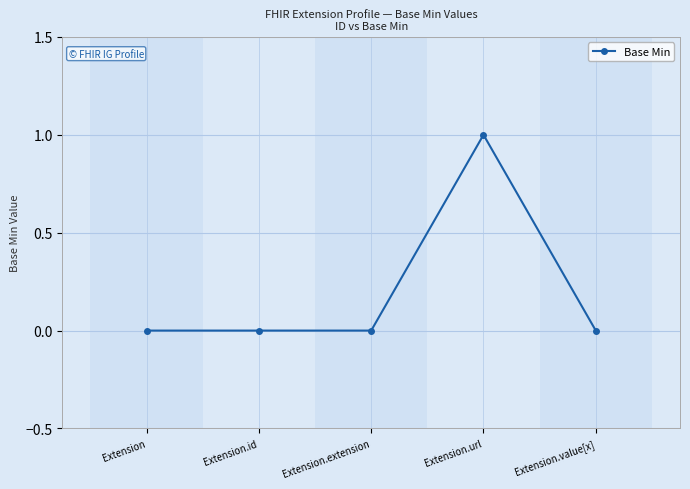

At which category does the chart reach its peak across all series?

Extension.url